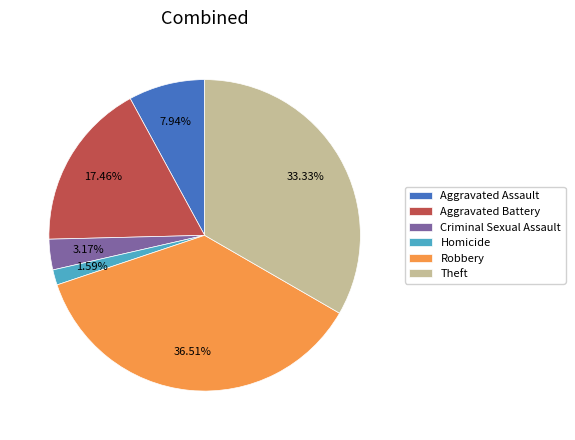

To the nearest percent, what is the difference between the largest and smallest slice percentages?

35%